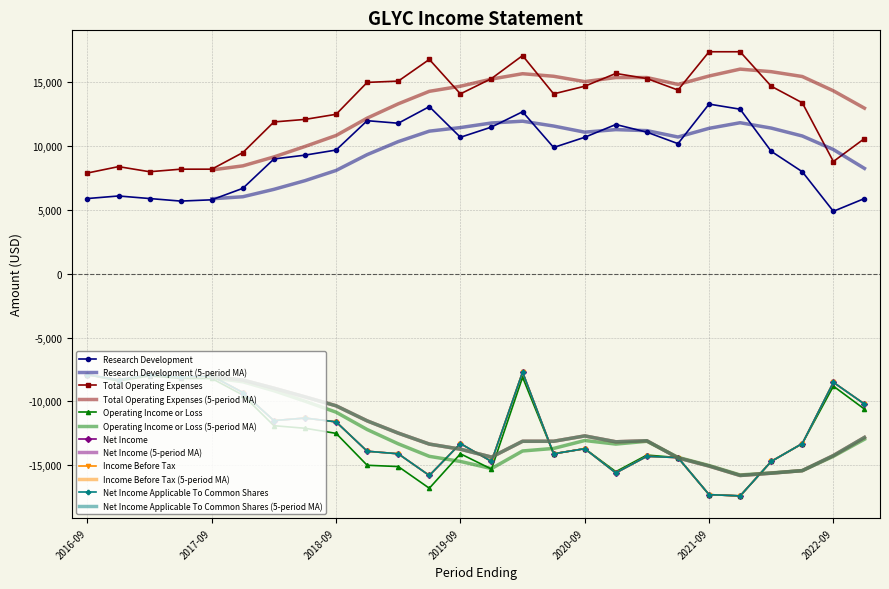

Which has a higher value, 2020-03-31 or 2021-06-30?

2020-03-31